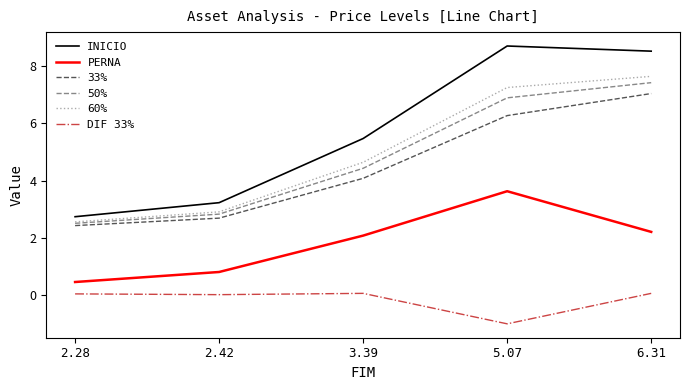

Where does the 50% series first go above 4?

3.39